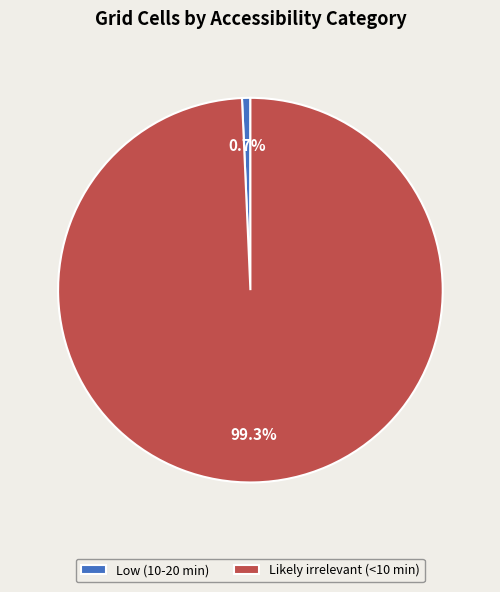

How many segments does this pie chart have?

2